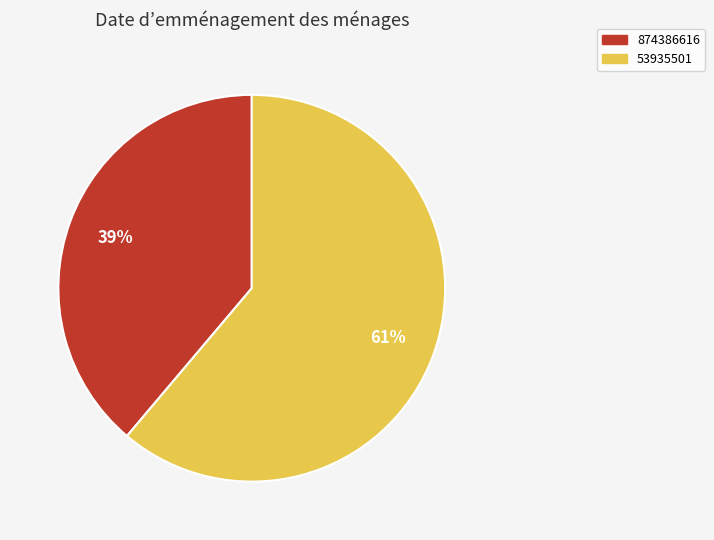

To the nearest percent, what is the difference between the largest and smallest slice percentages?

22%